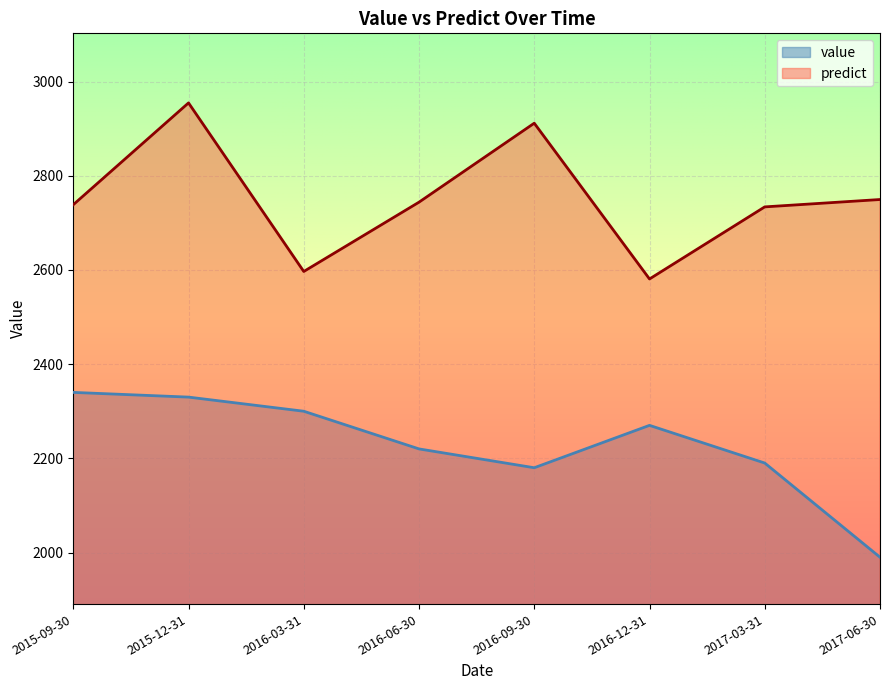

What is the label of the 7th point from the right?

2015-12-31